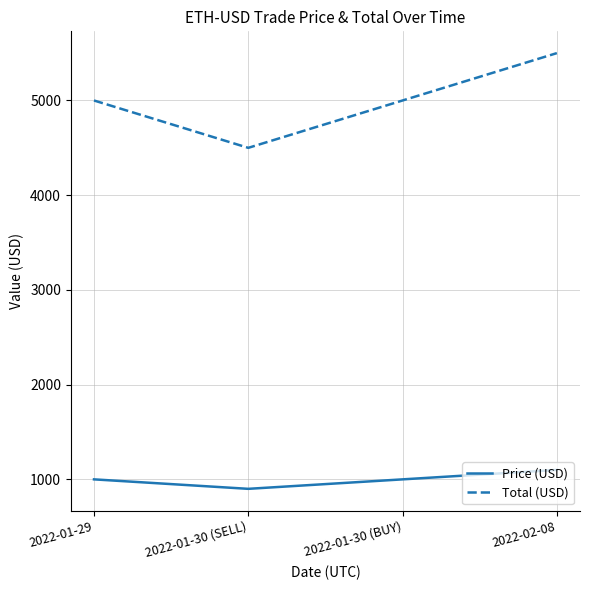

Which series has the largest total across all categories?

Total (USD)